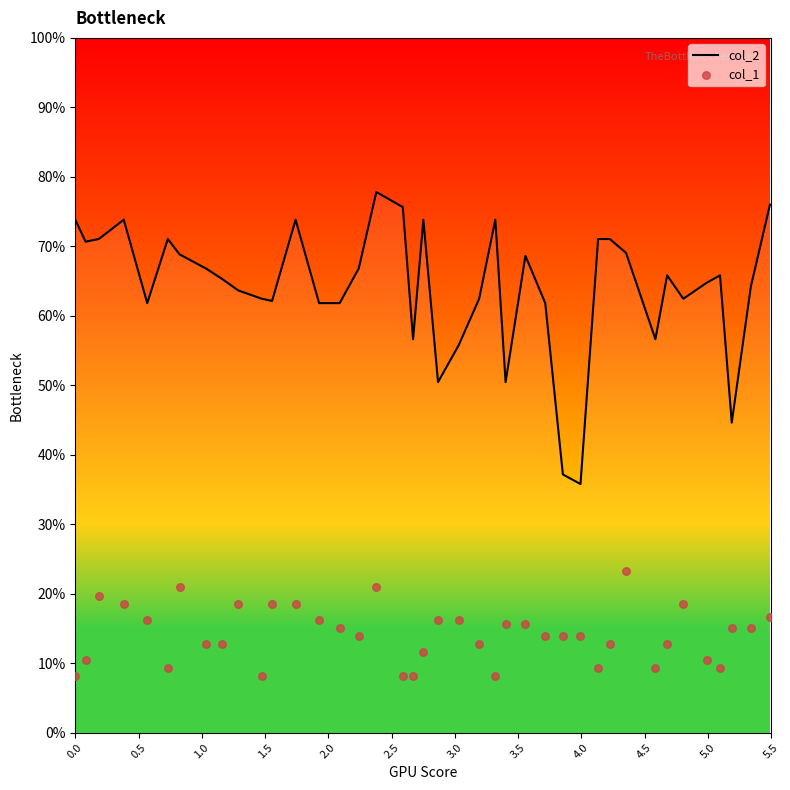

What are all the series names shown in the legend?

col_2, col_1